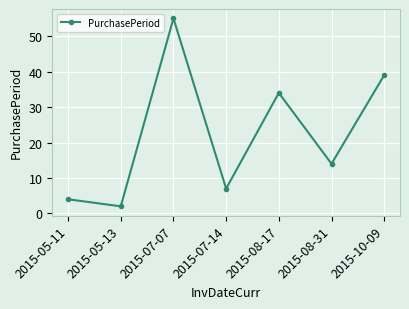

What is the minimum value shown in the chart?

2